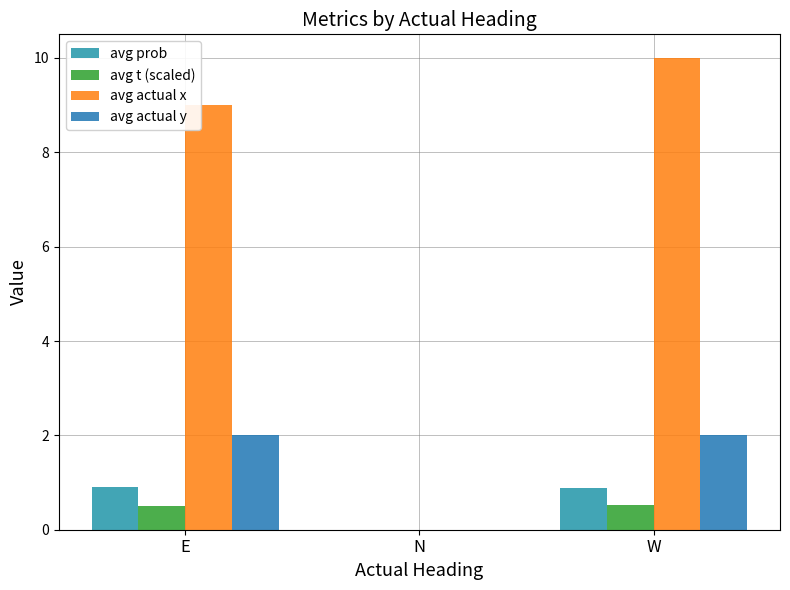

Rank the series by their maximum value, from highest to lowest.

avg actual x, avg actual y, avg prob, avg t (scaled)